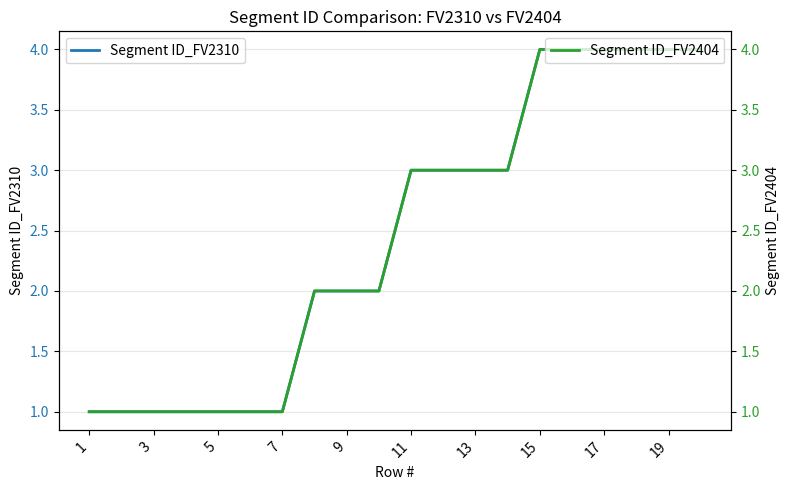

True or false: Segment ID_FV2404 and Segment ID_FV2310 intersect in this chart.

False